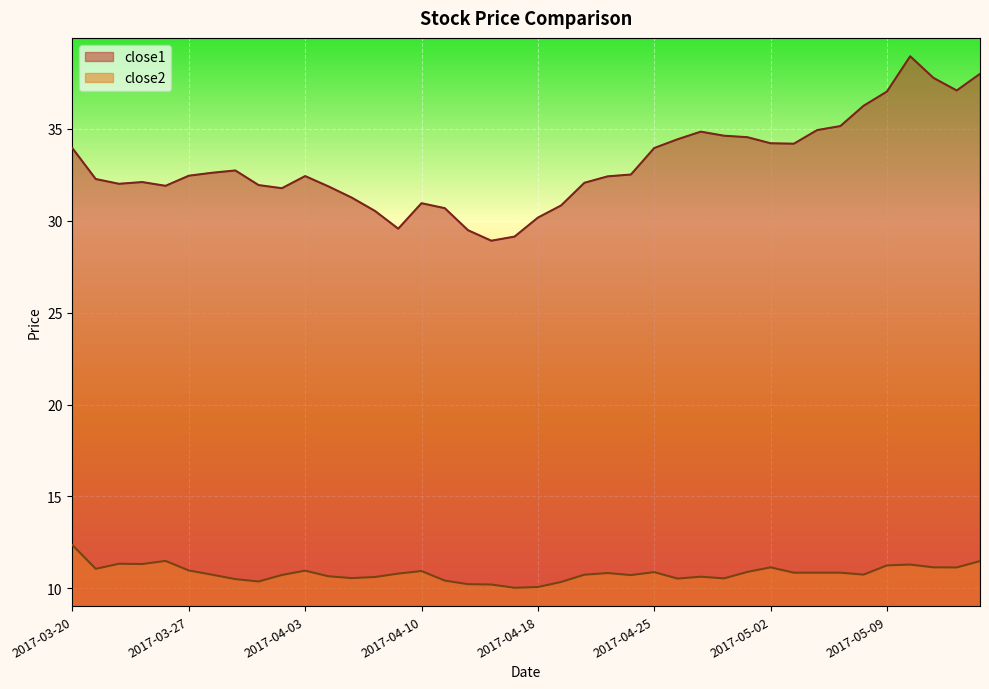

Which series has the largest range (max minus min)?

close1